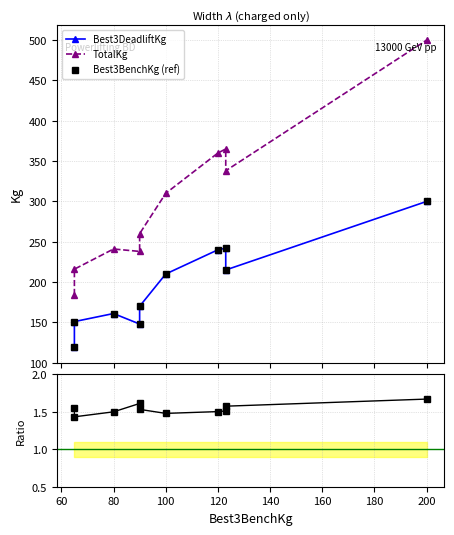

Does the chart display data point markers on the line(s)?

Yes